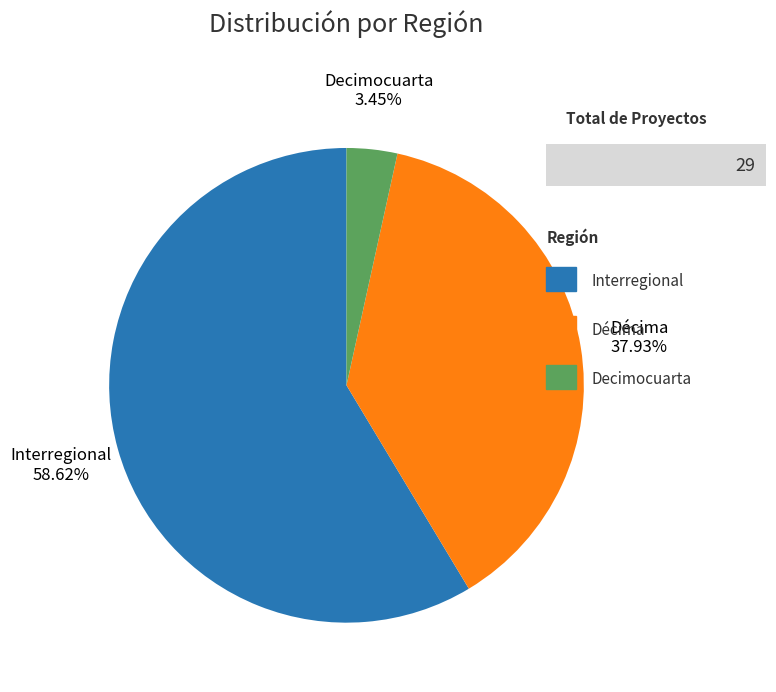

What percentage do Interregional and Décima together represent?

96.6%